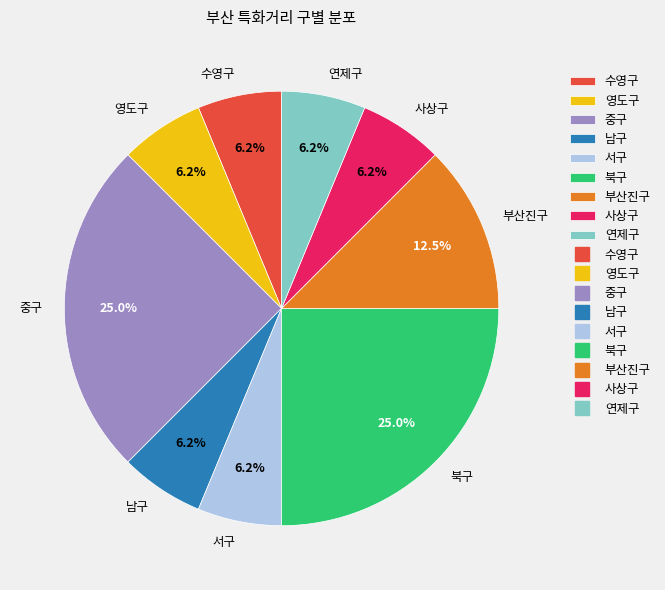

Does 남구 represent more than half of the total?

No